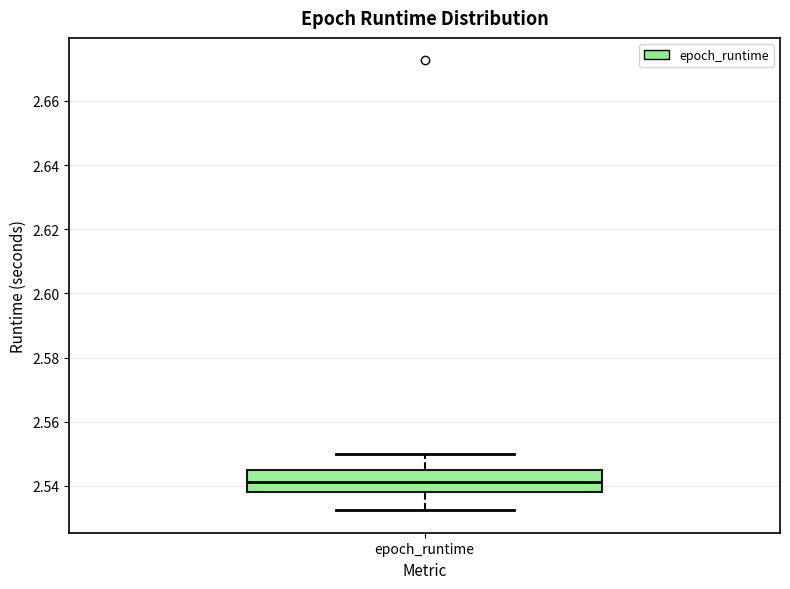

Read this box plot against the y-axis: the position of the median line, the range covered by the box, and the ends of both whiskers. The values are not printed on the chart, so give them approximately, as read against the axis.

median 2.542, box 2.538 to 2.544, whiskers 2.532 to 2.550